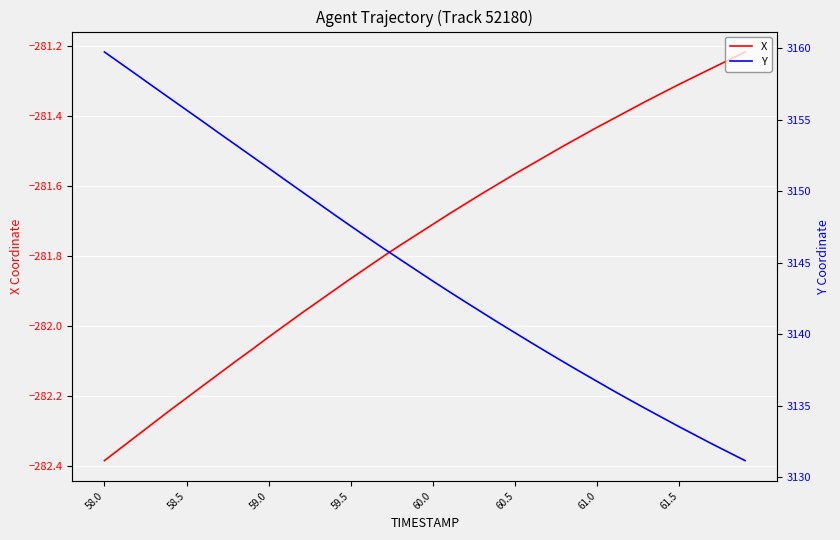

The X series shows -443.0 at 19. True or false?

False